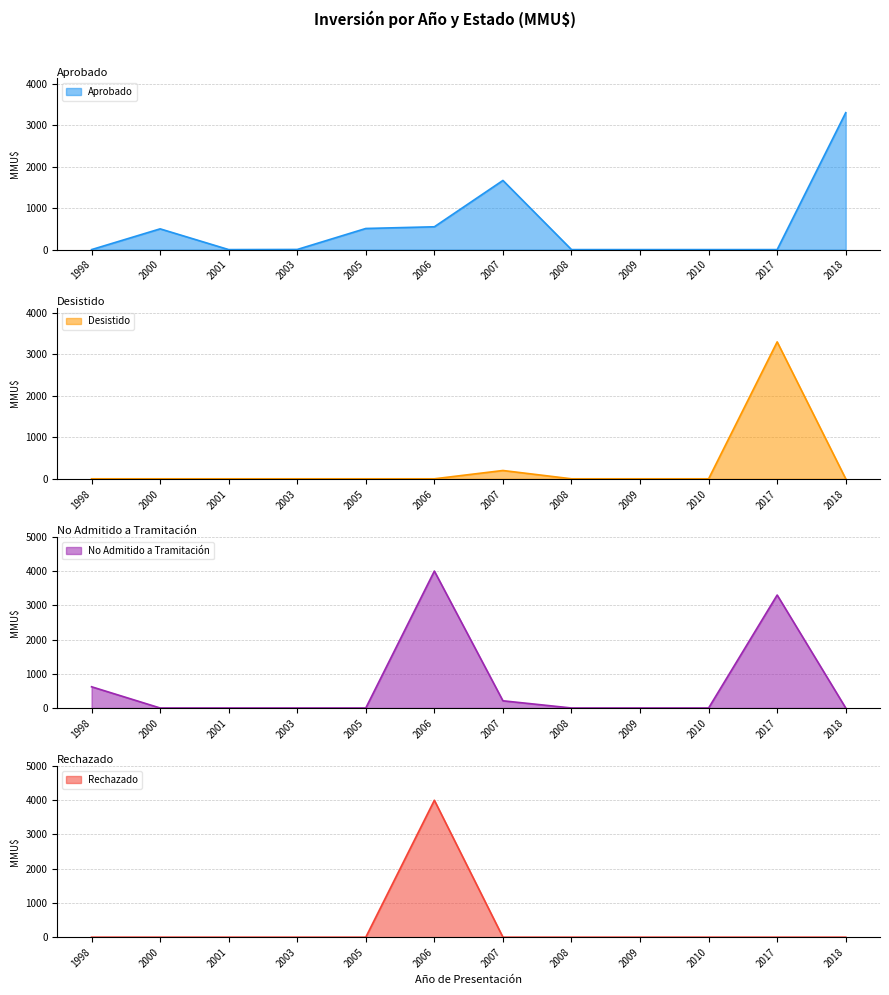

Reading left to right, transcribe all the data shown in this chart.

Aprobado: 1998=0	2000=500	2001=0	2003=3	2005=509	2006=550	2007=1667	2008=0	2009=0	2010=0	2017=0	2018=3300
Desistido: 1998=0	2000=0	2001=0	2003=0	2005=0	2006=0	2007=200	2008=0	2009=0	2010=0	2017=3300	2018=0
No Admitido a Tramitación: 1998=620	2000=0	2001=0	2003=0	2005=0	2006=4000	2007=210	2008=0	2009=0	2010=0	2017=3300	2018=0
Rechazado: 1998=0	2000=0	2001=0	2003=0	2005=0	2006=4000	2007=0	2008=0	2009=0	2010=0	2017=0	2018=0